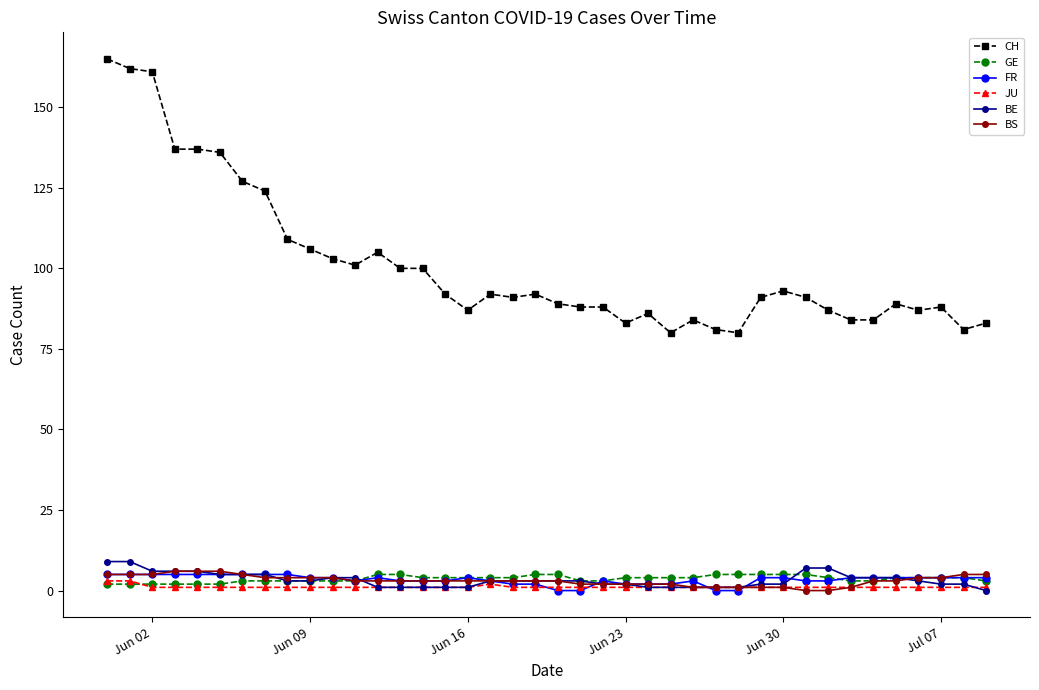

Which series has the widest spread of values?

CH